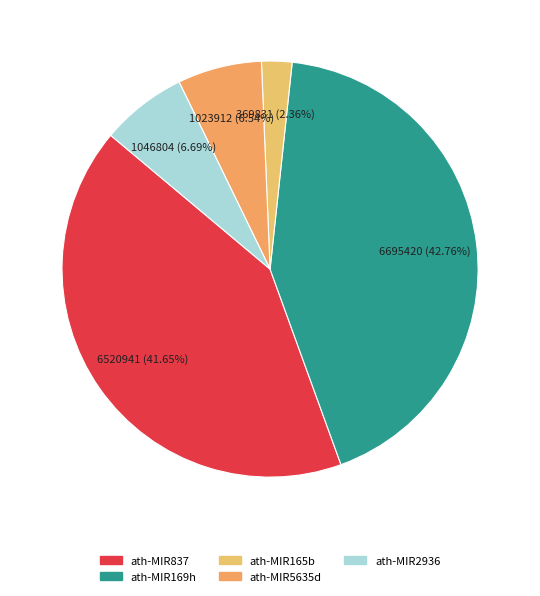

What is the total percentage of ath-MIR165b and ath-MIR837?

44.0%